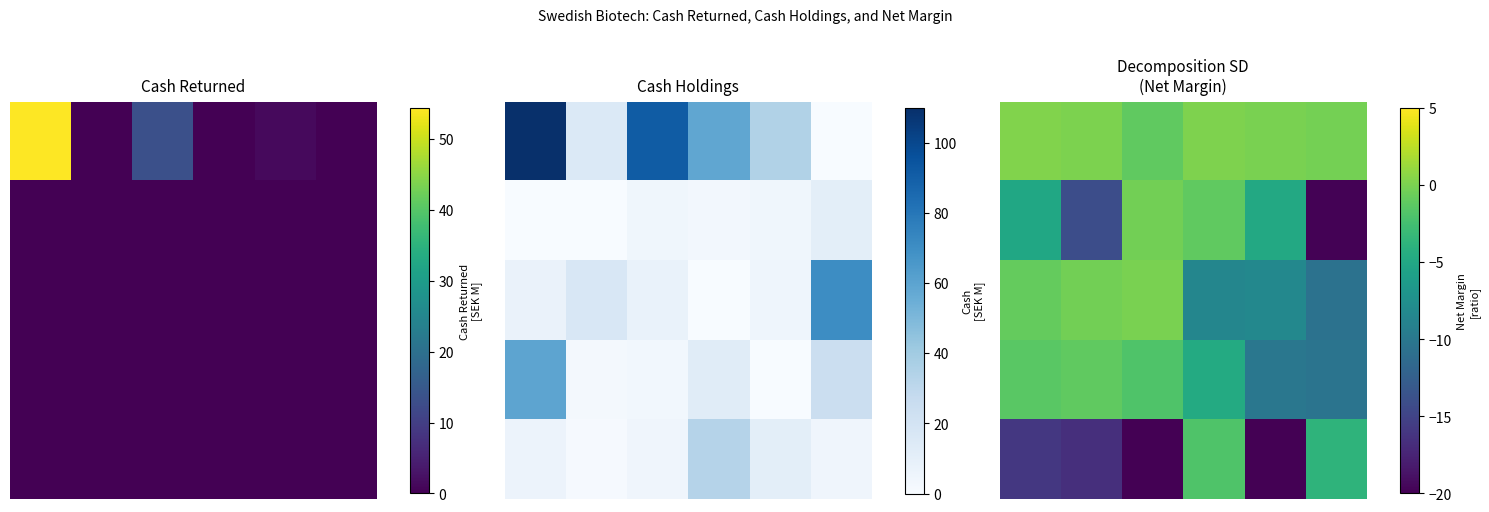

At which label does 2 reach its peak?

2